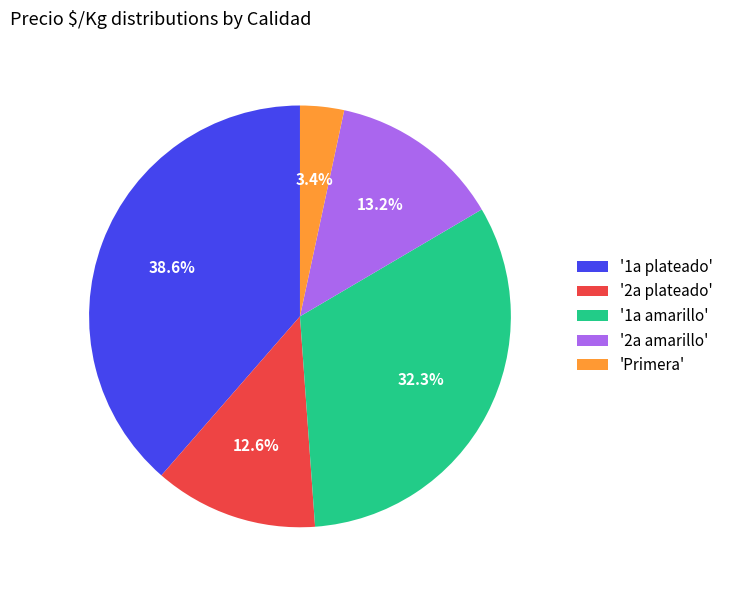

Which category has the smallest portion of the pie?

'Primera'